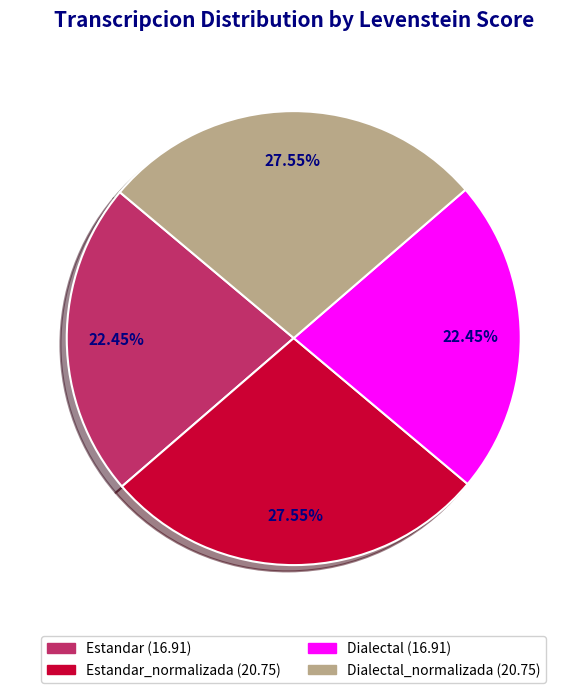

Is there any slice that represents more than half of the pie?

No